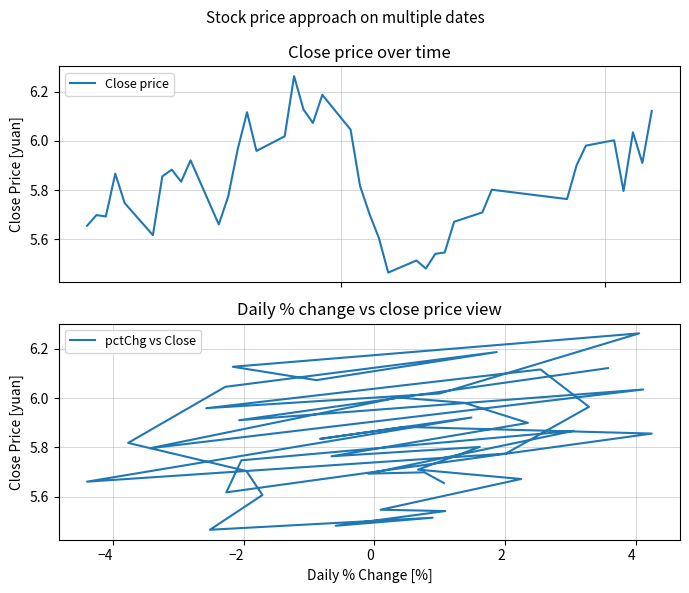

What is the difference between the maximum and minimum values in the Close price series?

0.8